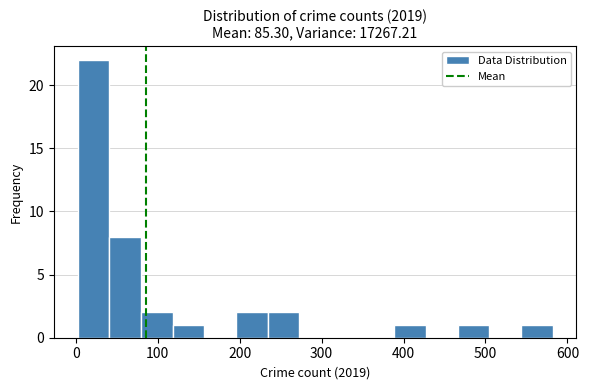

Around what value on the x-axis is the tallest bar? Give the approximate position of its centre, as read against the axis.

20